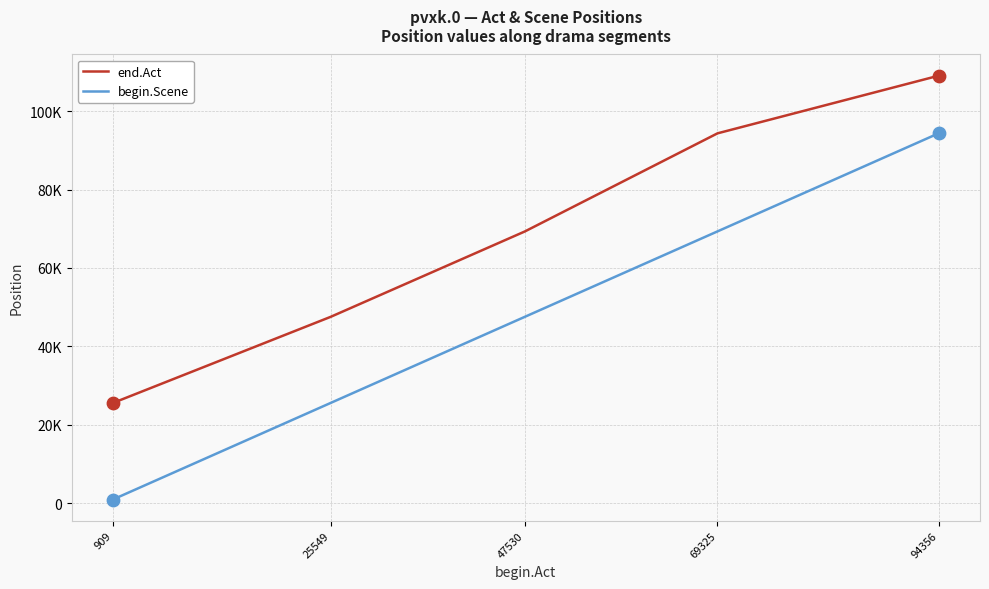

What are all the series names shown in the legend?

end.Act, begin.Scene